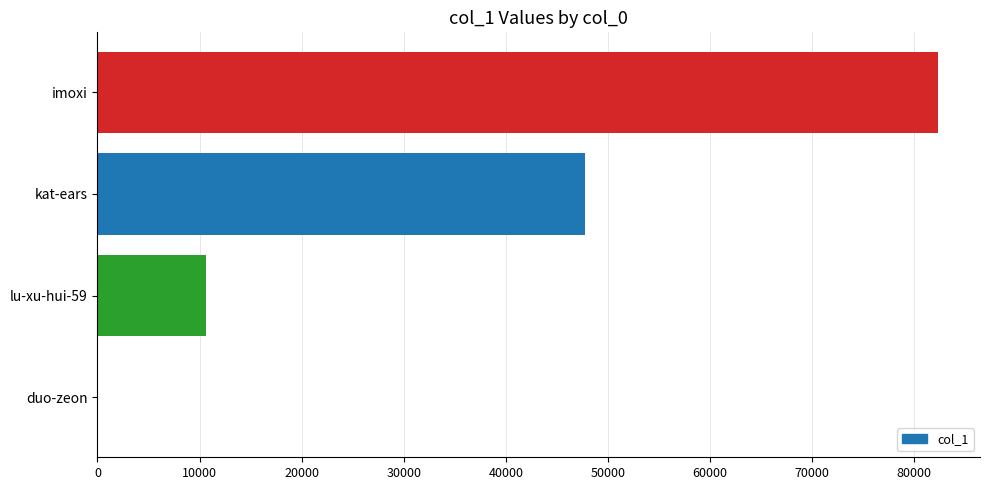

Reading top to bottom, extract all data points from this chart.

imoxi=82317	kat-ears=47748	lu-xu-hui-59=10591	duo-zeon=18